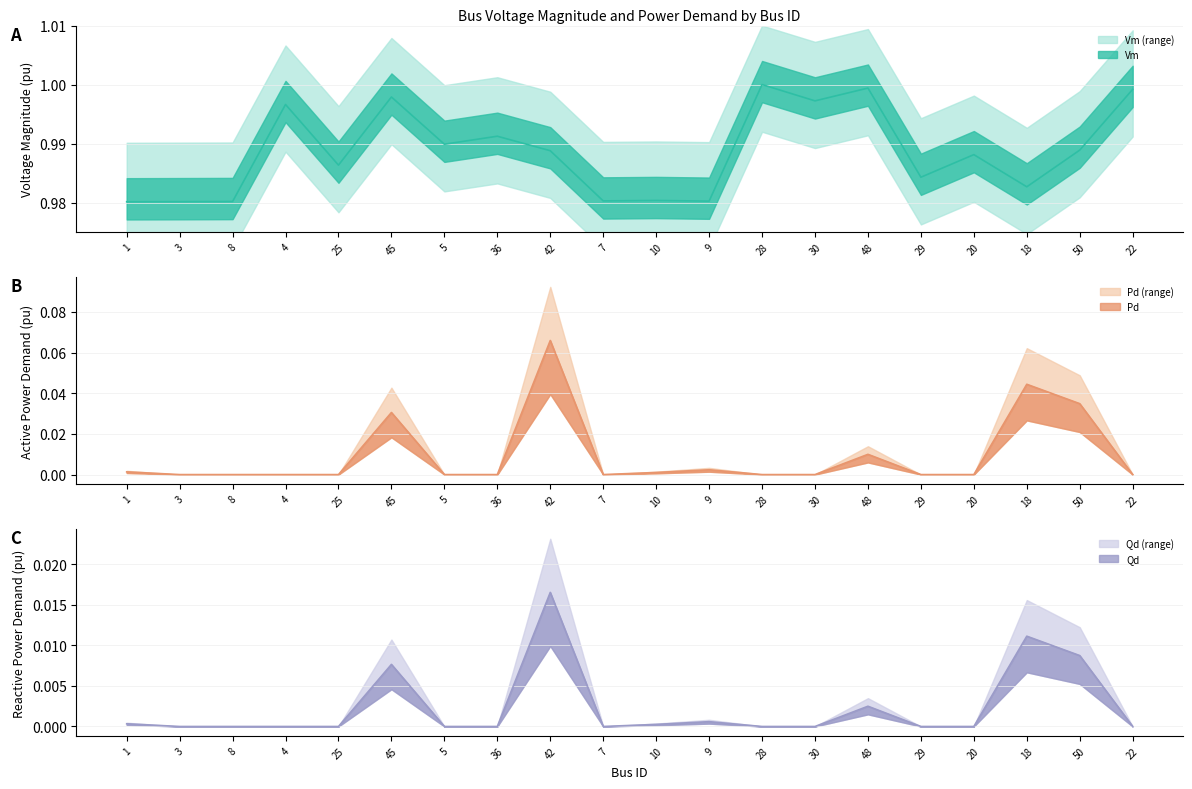

True or false: Qd has a value of 0.0 at 18.

False